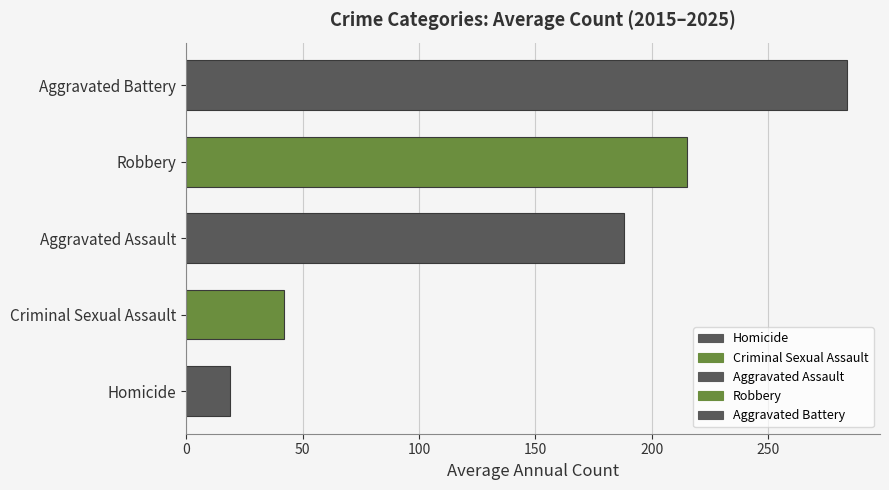

What is the difference between the second highest and second lowest values?

173.2